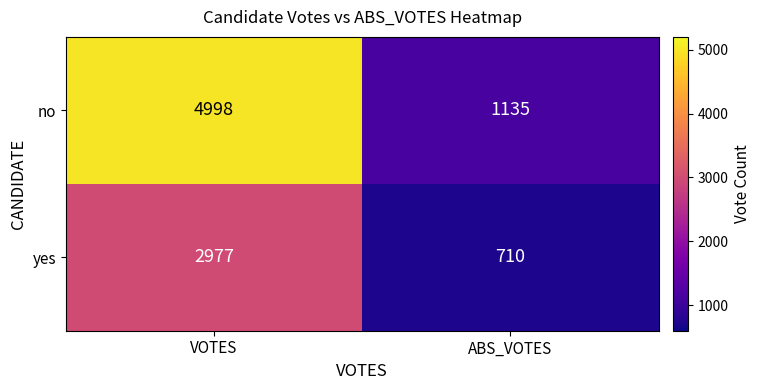

Reading right to left, extract all data points from this chart.

no: ABS_VOTES=1135	VOTES=4998
yes: ABS_VOTES=710	VOTES=2977